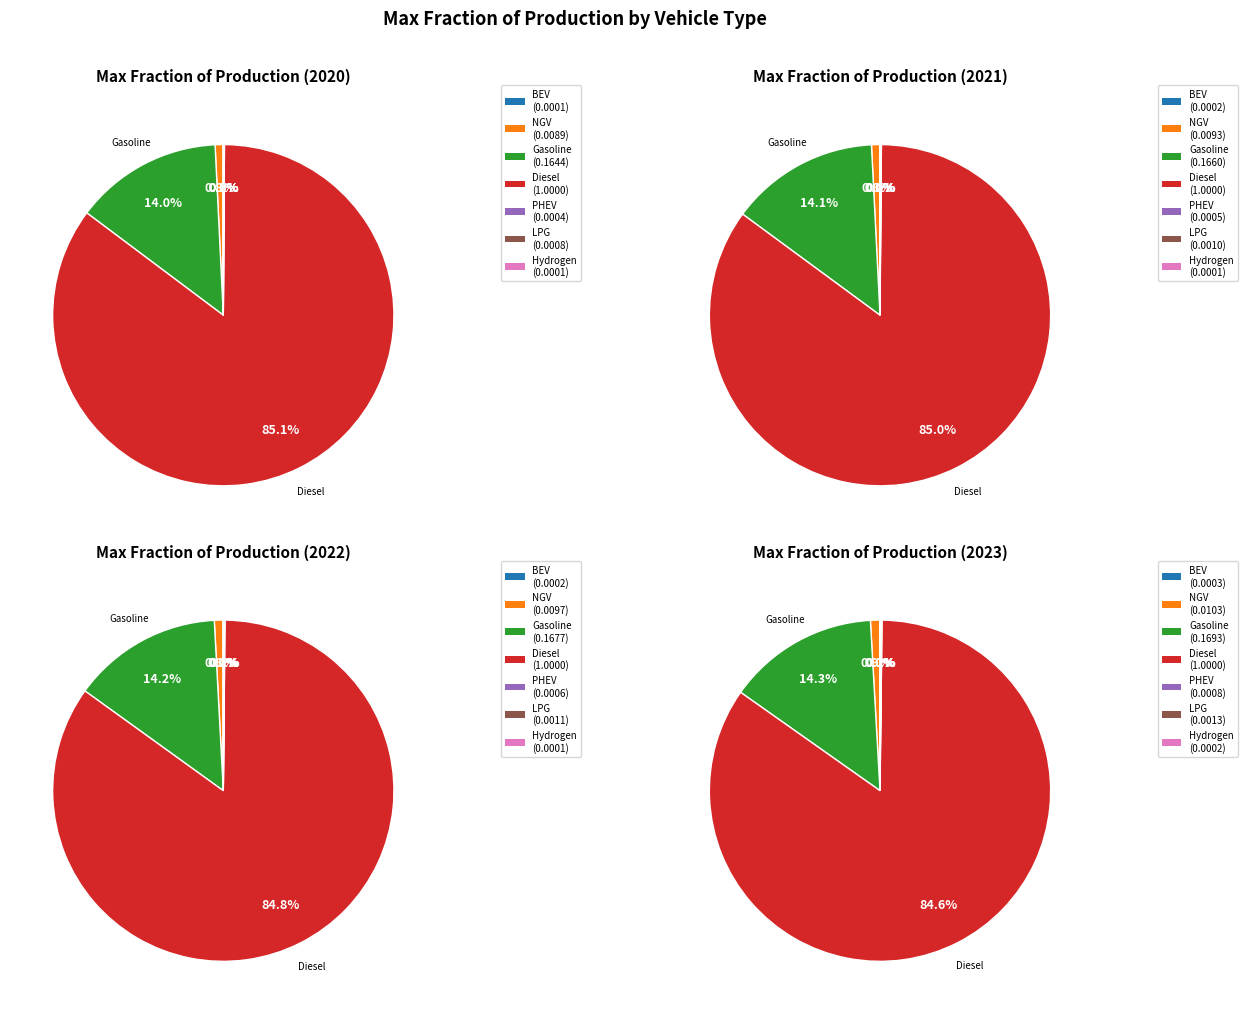

Do values_2022 and 6 together represent more than half of the pie?

No